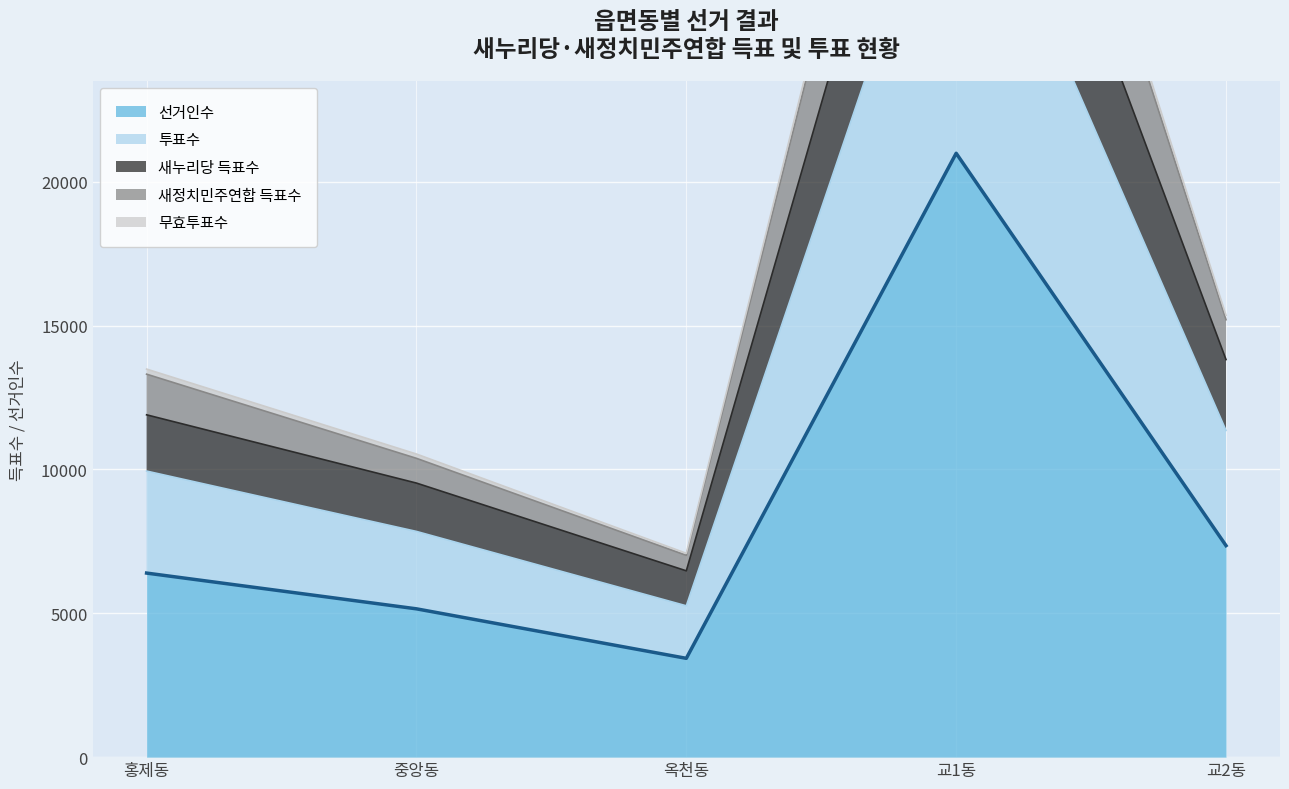

True or false: 새정치민주연합 득표수 has a value of 44762 at 교1동.

True